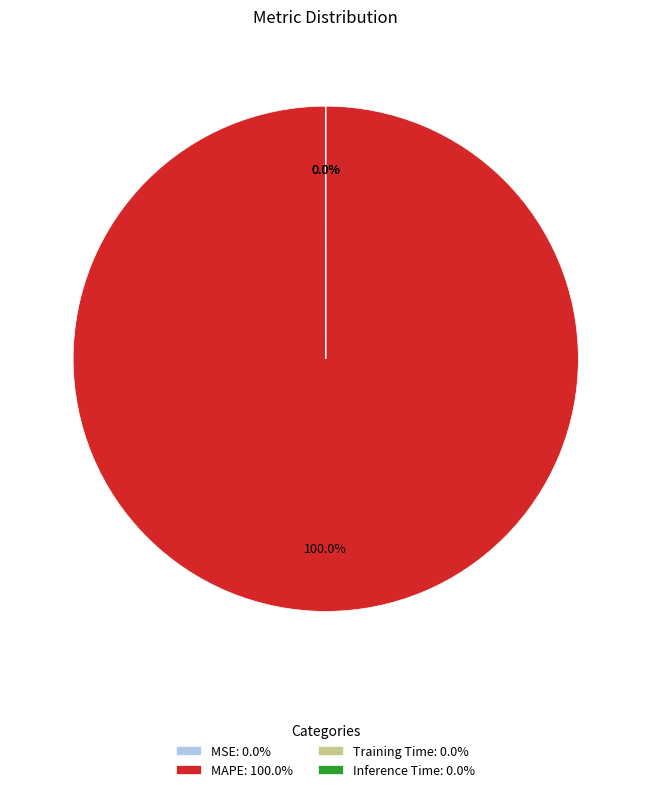

Is there any slice that represents more than half of the pie?

Yes